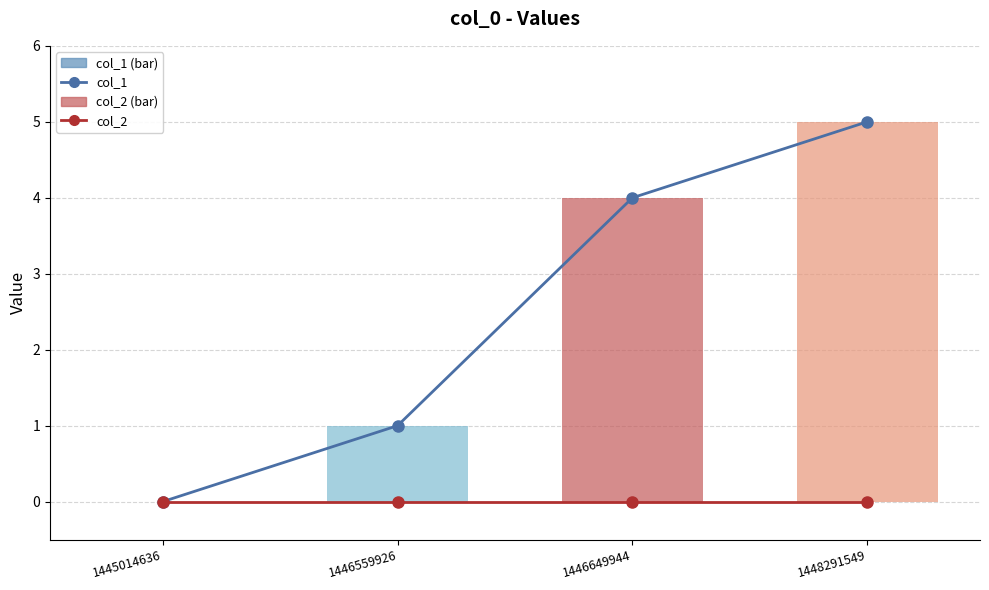

At which category does the chart reach its peak across all series?

1448291549